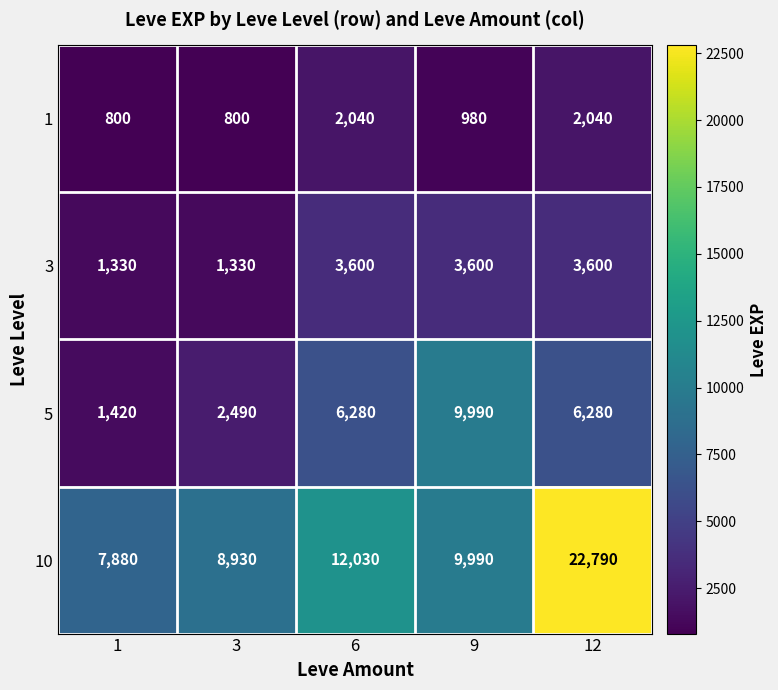

Rank the series at 9 from lowest to highest value.

1, 3, 5, 10